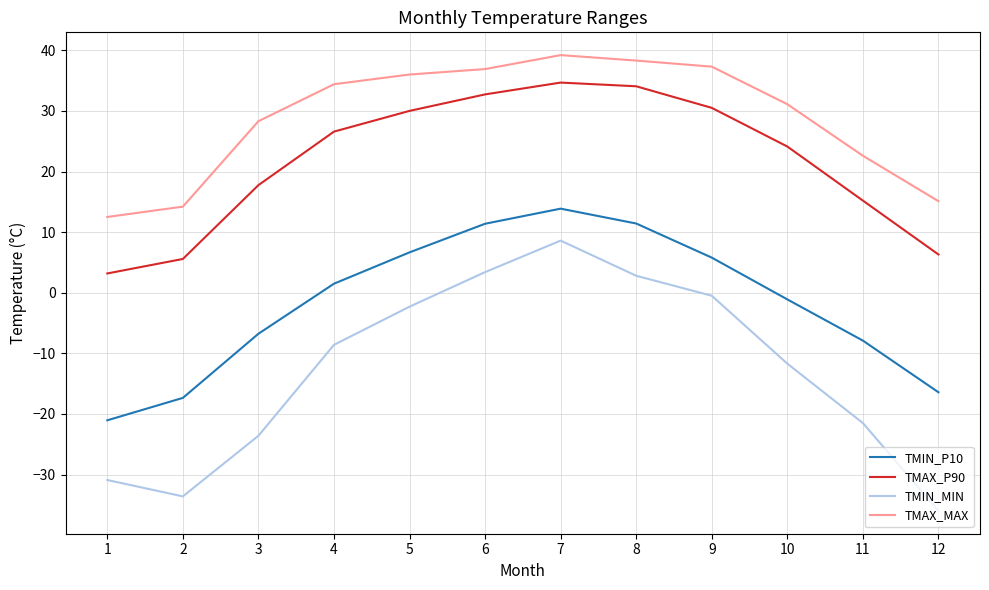

What are all the series names shown in the legend?

TMIN_P10, TMAX_P90, TMIN_MIN, TMAX_MAX